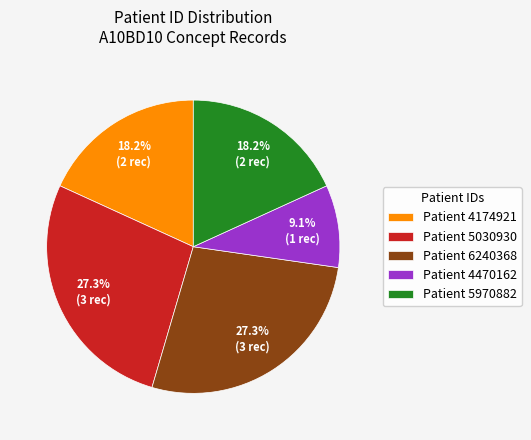

Which category has the smallest portion of the pie?

Patient 4470162